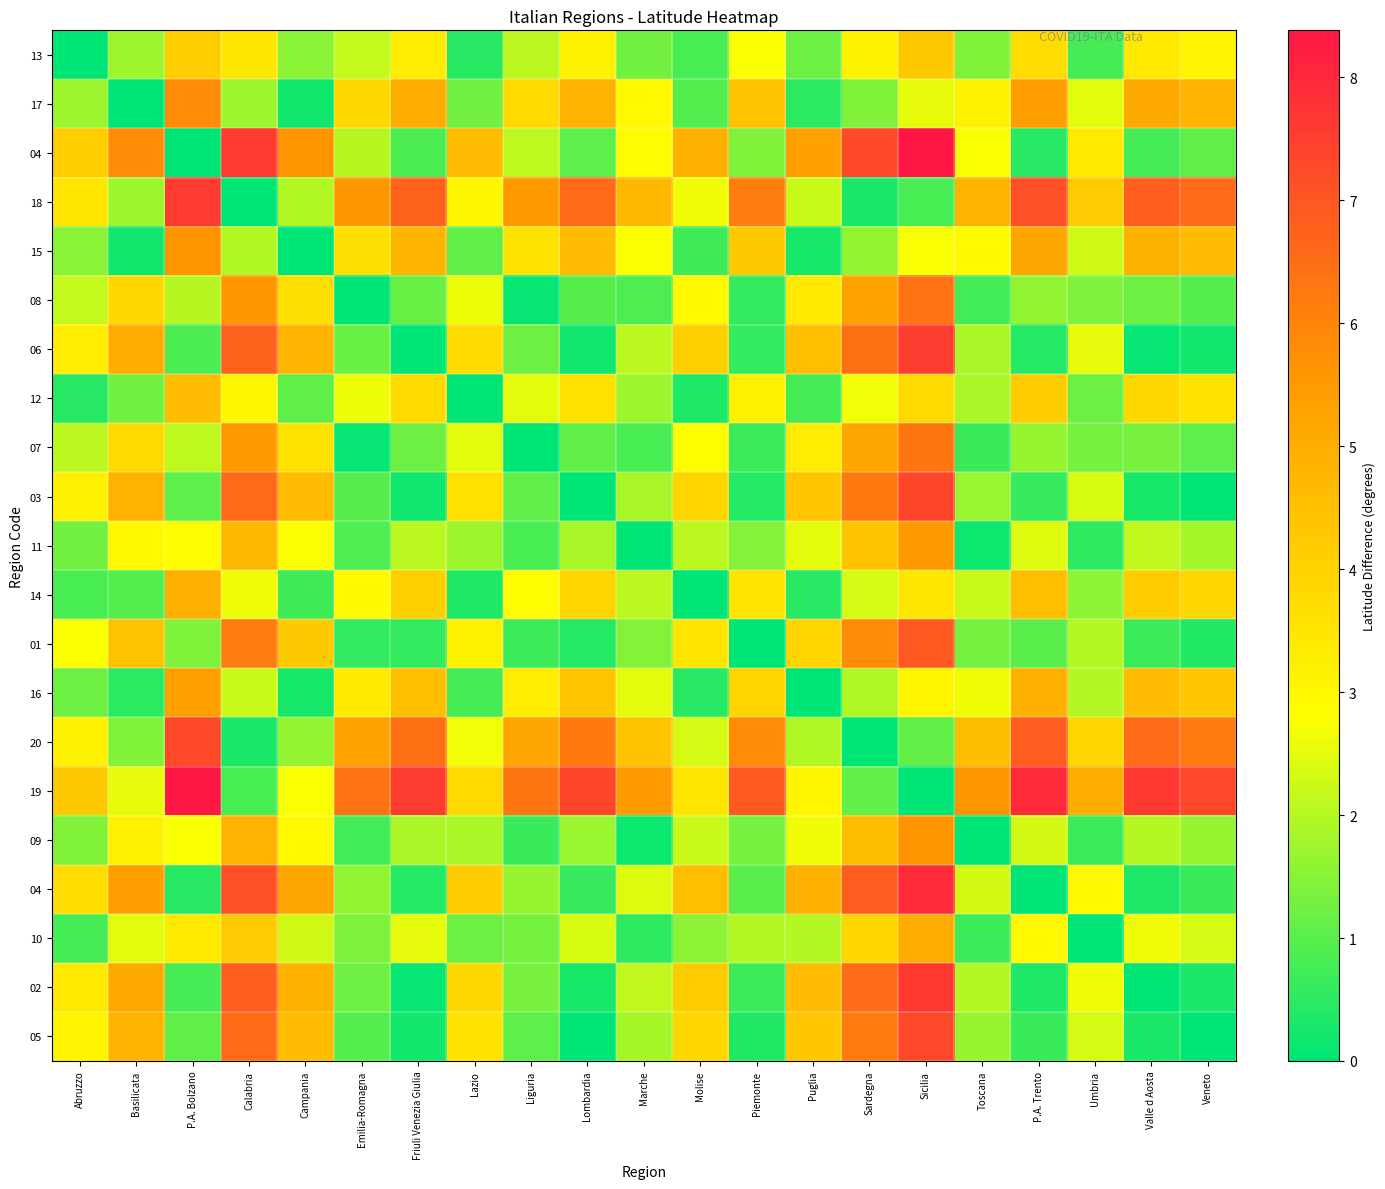

Between Molise and Sardegna, which is larger?

Sardegna